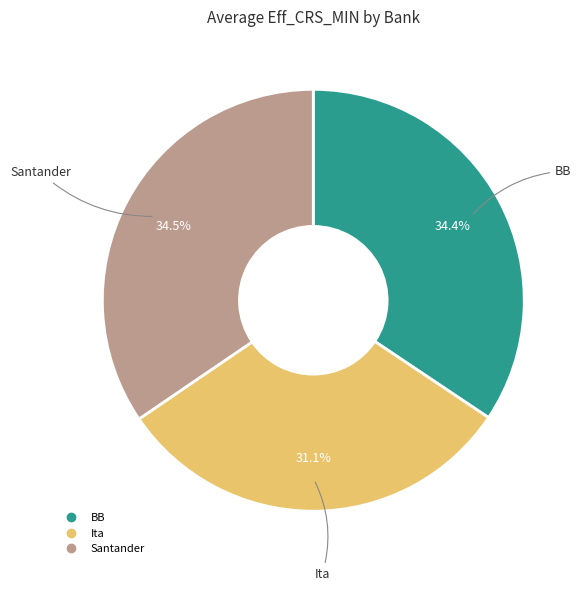

Does any single category account for the majority?

No